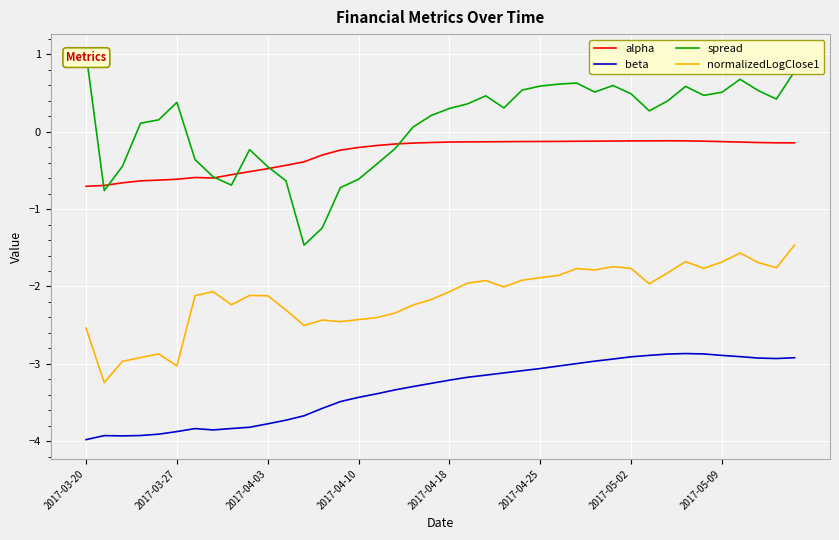

In alpha, how many points are lower than both neighbors (excluding endpoints)?

1